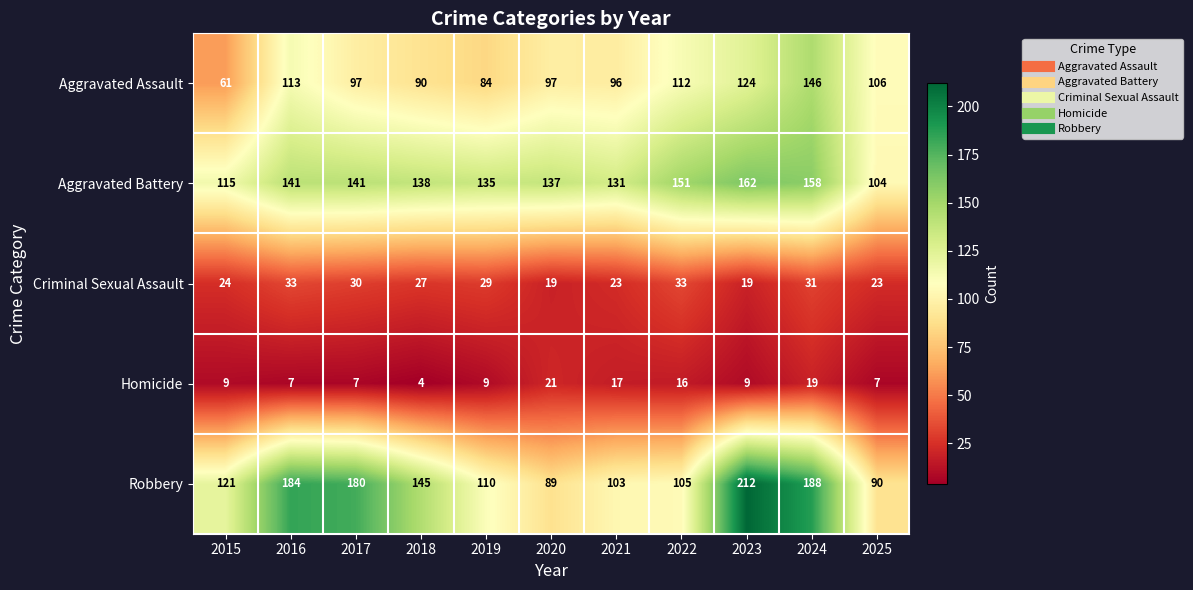

What is the total value across all series at 2022?

417